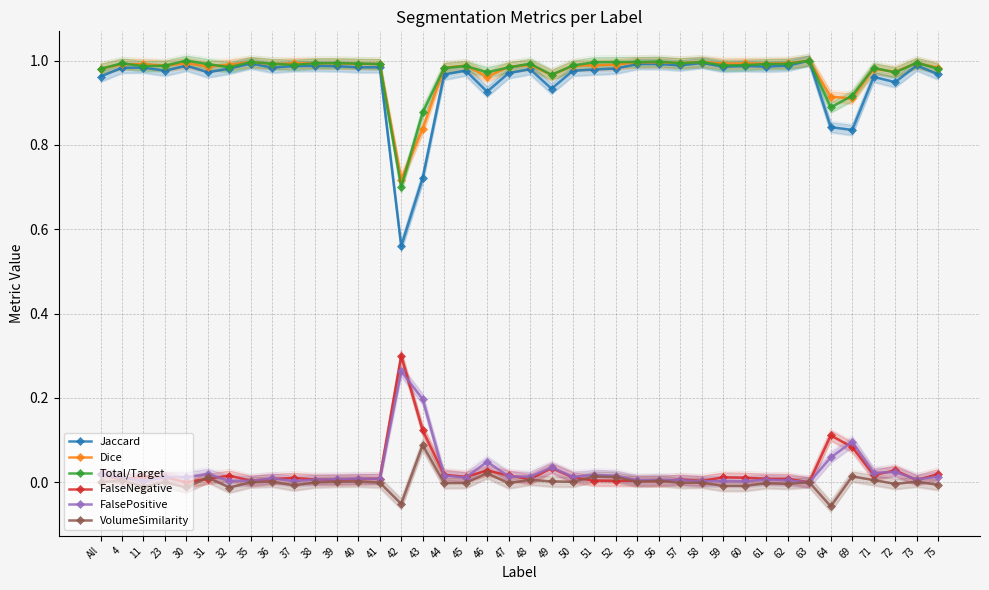

Rank the categories by FalsePositive value from highest to lowest.

42, 43, 69, 64, 46, 49, 72, 71, 31, All, 51, 44, 52, 47, 75, 48, 50, 30, 23, 45, 4, 36, 40, 41, 39, 73, 38, 61, 56, 57, 55, 62, 35, 11, 32, 59, 37, 58, 60, 63